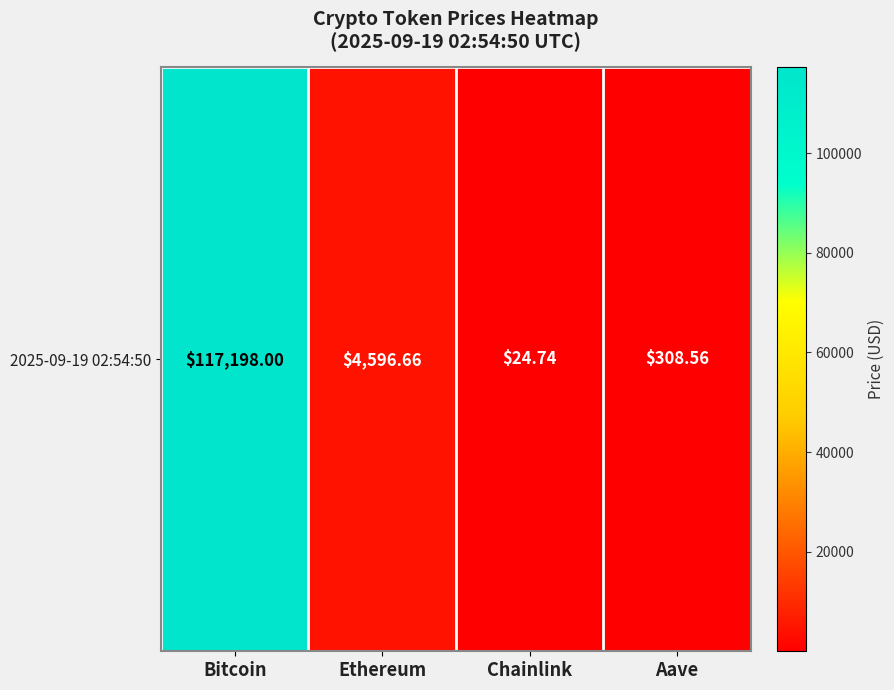

Count the number of categories in the chart.

4